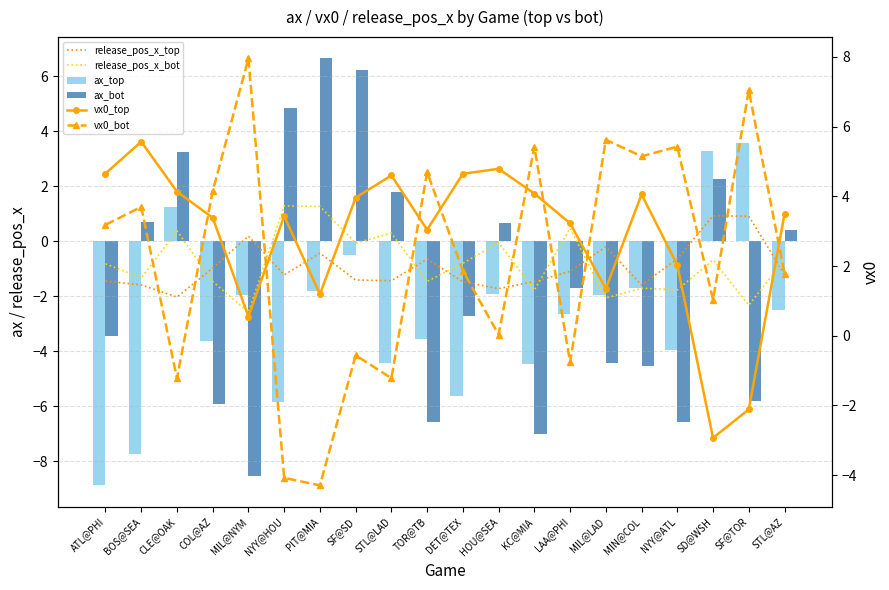

At which label does vx0_top first exceed 3?

ATL@PHI